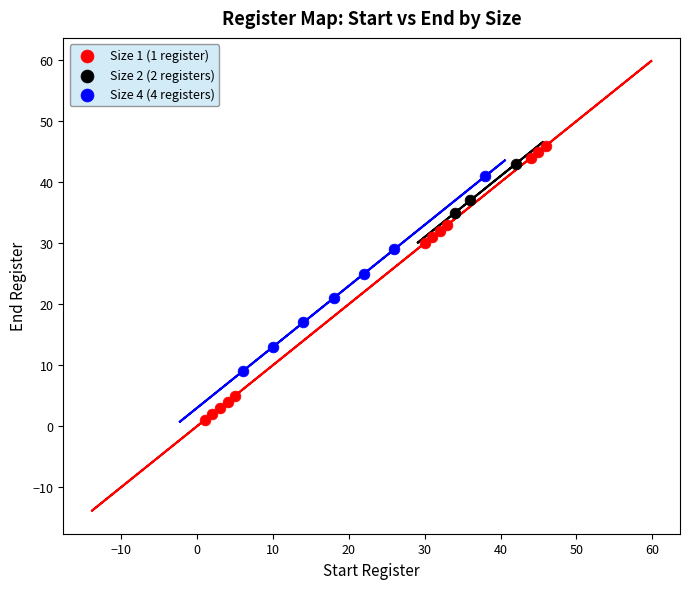

Which series reaches the minimum Y coordinate?

Size 1 (1 register)